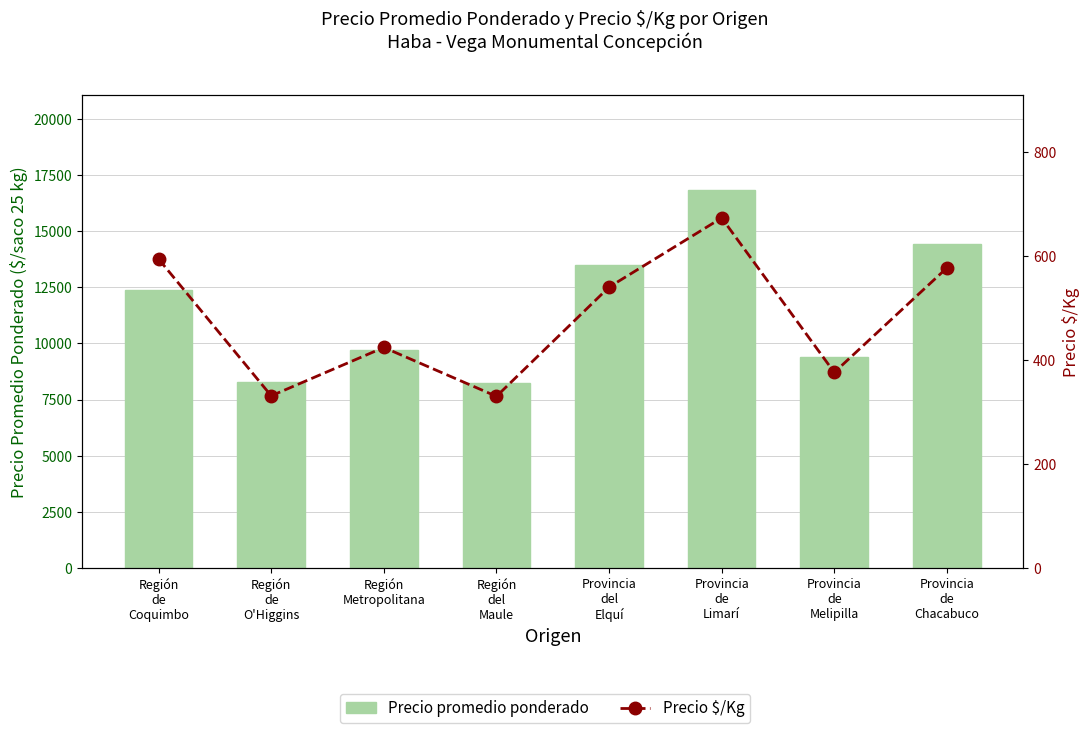

Rank the series by their maximum value, from lowest to highest.

Precio $/Kg, Precio promedio ponderado